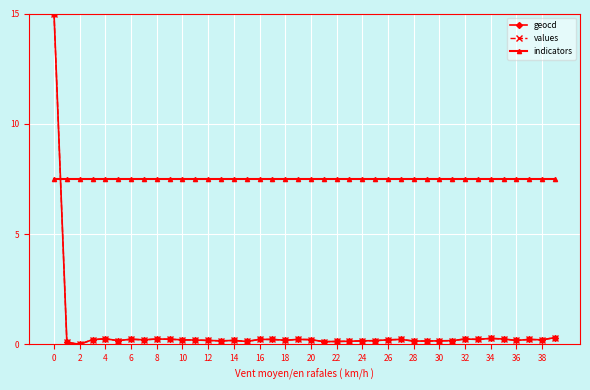

True or false: geocd has more than 1 interior local peaks.

True